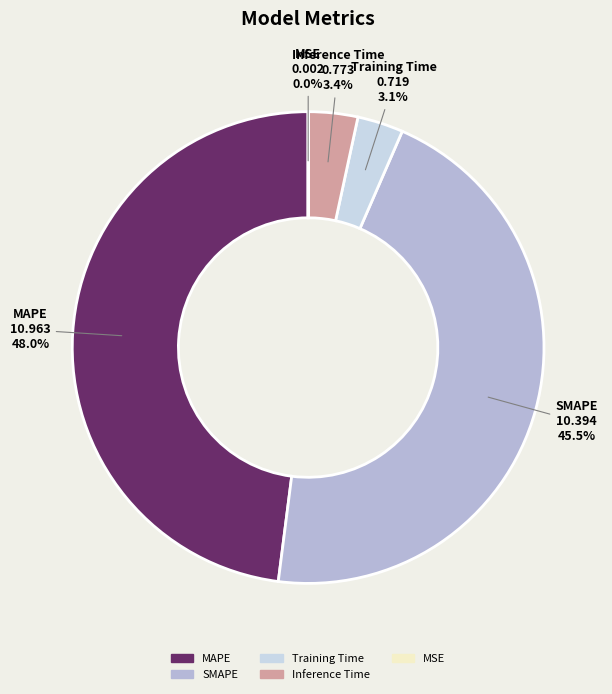

To the nearest percent, what is the difference between the largest and smallest slice percentages?

48%